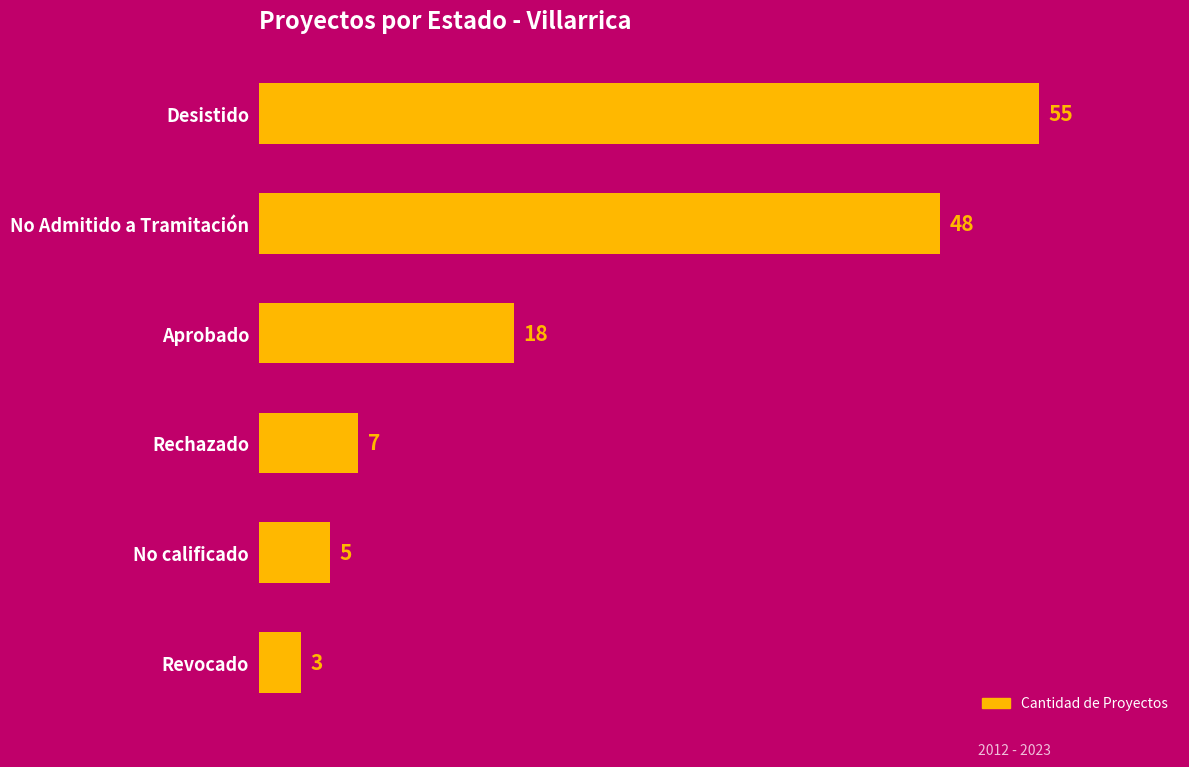

What is the sum of the values at Revocado and No calificado?

8